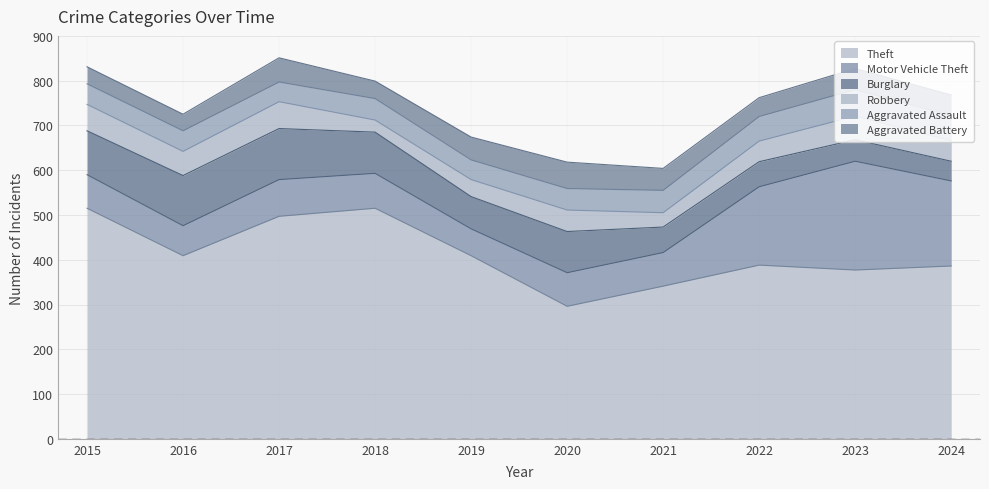

Reading left to right, extract all data points from this chart.

Theft: 2015=515	2016=409	2017=497	2018=515	2019=409	2020=296	2021=341	2022=388	2023=377	2024=386
Motor Vehicle Theft: 2015=75	2016=67	2017=82	2018=78	2019=60	2020=75	2021=75	2022=175	2023=243	2024=190
Burglary: 2015=98	2016=112	2017=114	2018=92	2019=72	2020=92	2021=57	2022=56	2023=48	2024=44
Robbery: 2015=59	2016=54	2017=60	2018=27	2019=38	2020=48	2021=32	2022=46	2023=53	2024=46
Aggravated Assault: 2015=46	2016=46	2017=44	2018=48	2019=44	2020=48	2021=50	2022=55	2023=59	2024=56
Aggravated Battery: 2015=38	2016=37	2017=54	2018=39	2019=51	2020=59	2021=49	2022=42	2023=47	2024=46